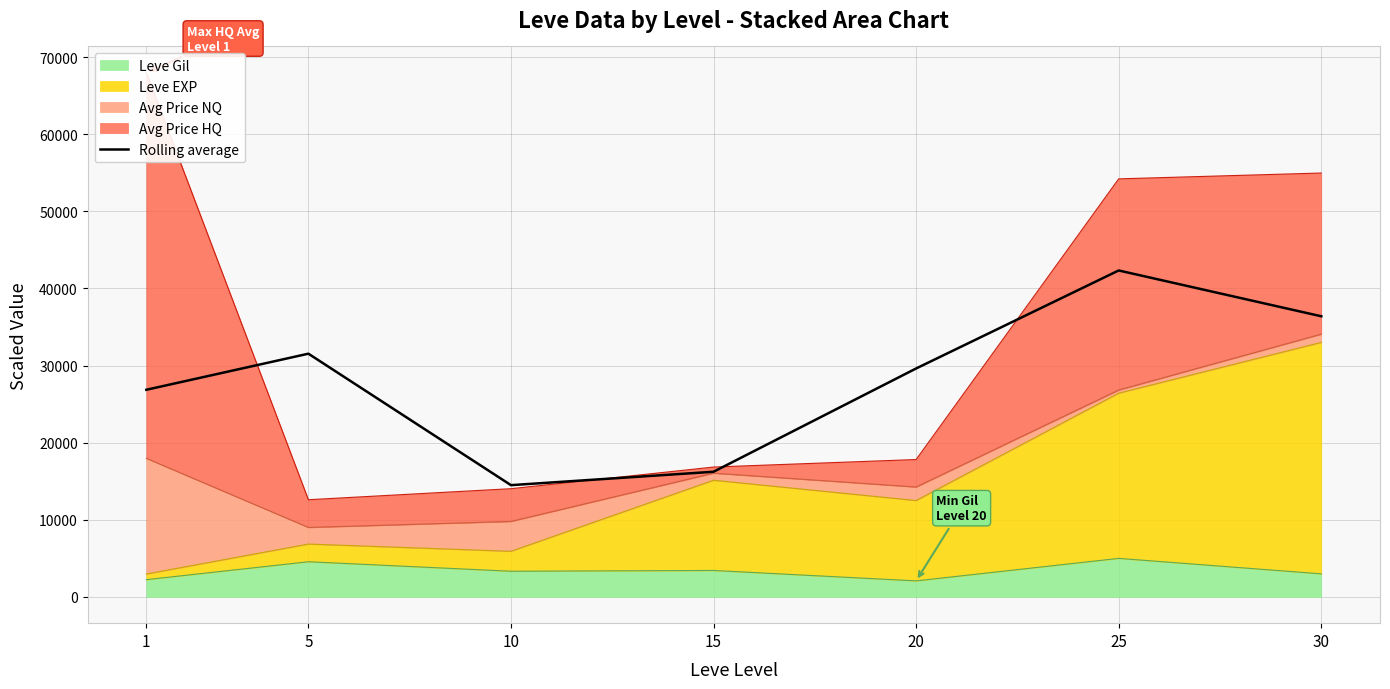

Where is the data nearest to the value 28410?

20